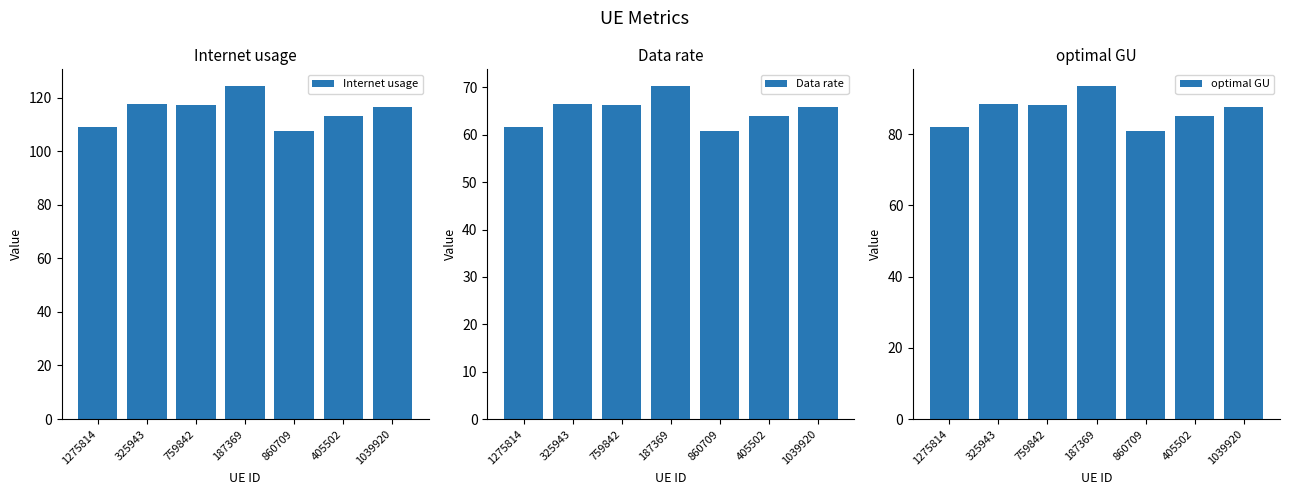

Reading right to left, list all the values displayed in this chart.

Internet usage: 1039920=116.7	405502=113.2	860709=107.4	187369=124.3	759842=117.4	325943=117.5	1275814=109.2
Data rate: 1039920=66.0	405502=64.0	860709=60.7	187369=70.3	759842=66.4	325943=66.5	1275814=61.7
optimal GU: 1039920=87.7	405502=85.2	860709=80.7	187369=93.5	759842=88.3	325943=88.4	1275814=82.1